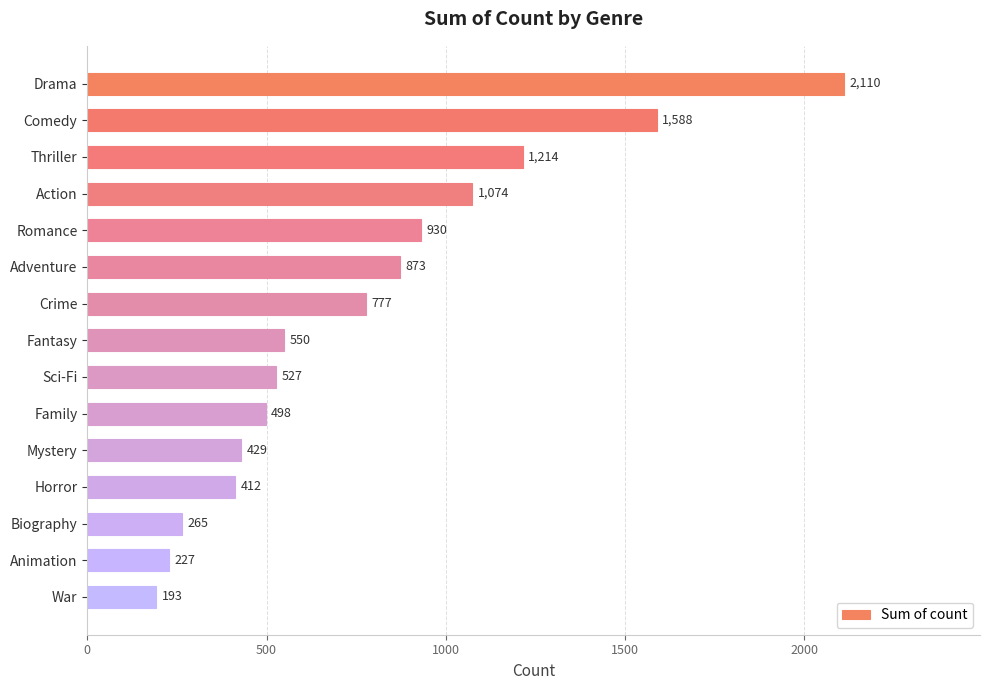

Is it true that the value at Thriller is 805?

False